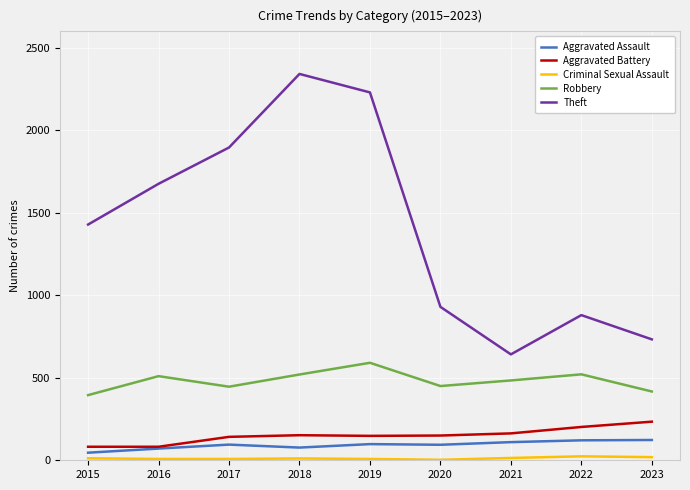

Is it true that Aggravated Assault equals 121 at 2022?

True